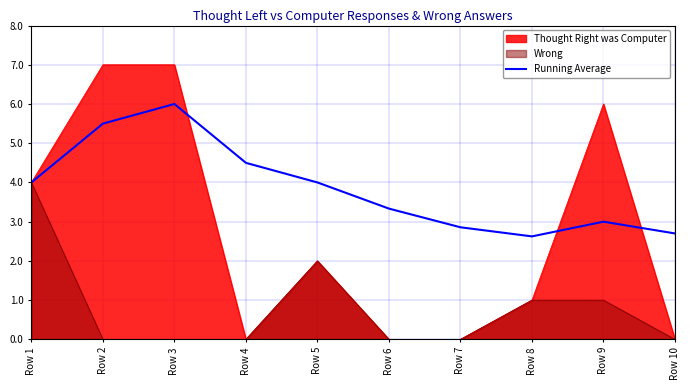

Does the chart display data point markers on the line(s)?

No